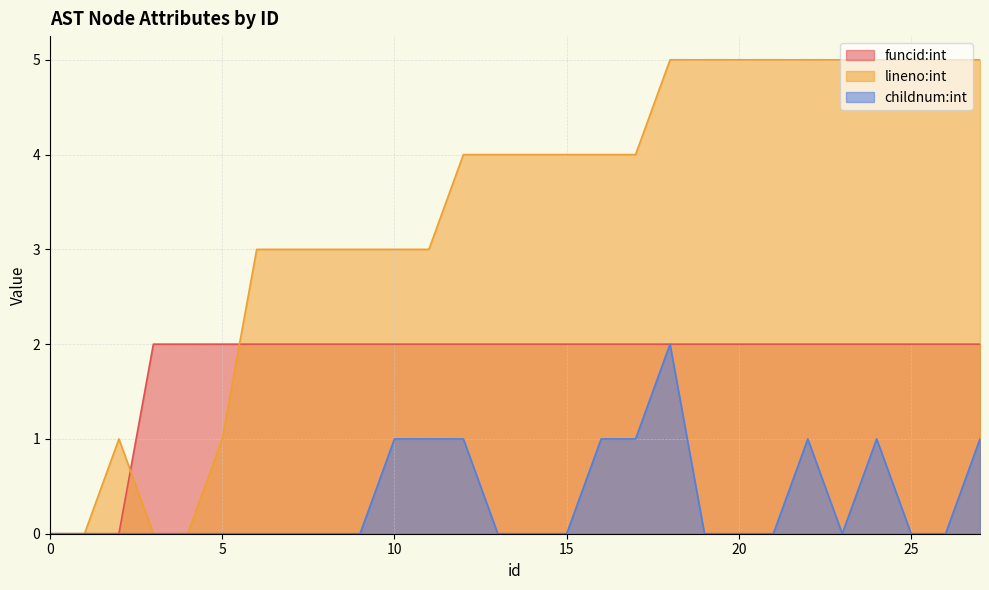

Which series has the largest range (max minus min)?

lineno:int